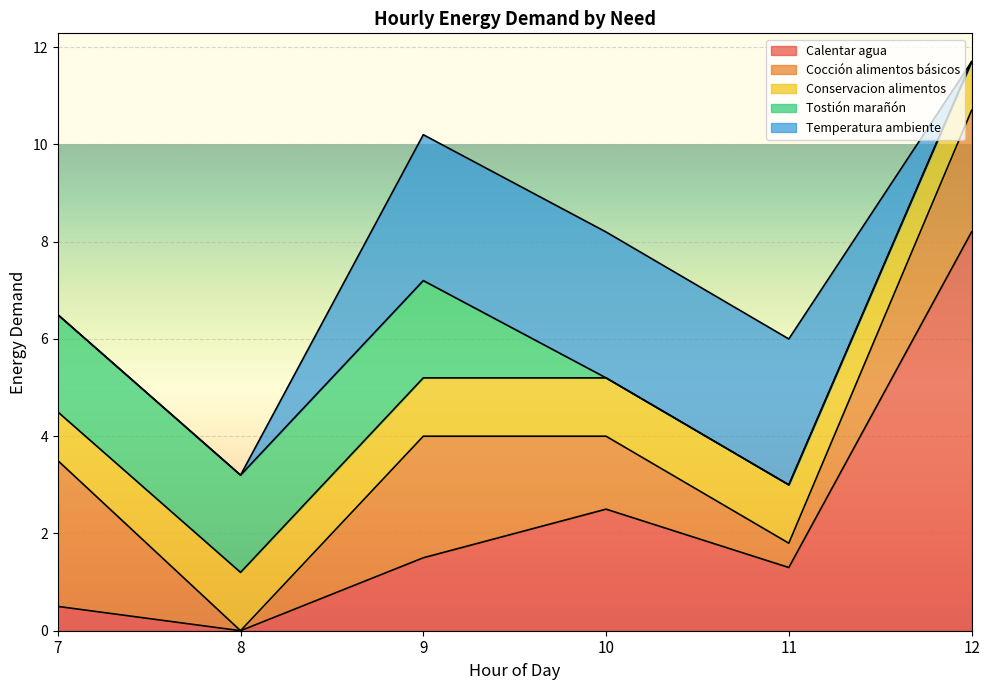

What are all the series names shown in the legend?

Calentar agua, Cocción alimentos básicos, Conservacion alimentos, Tostión marañón, Temperatura ambiente